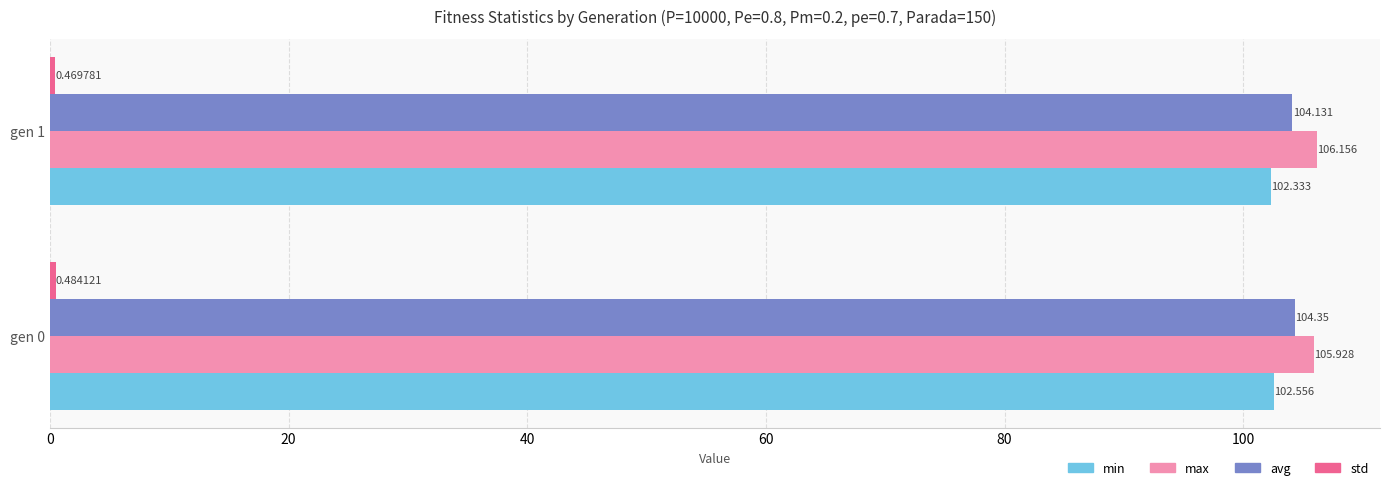

Count the number of categories in the chart.

2